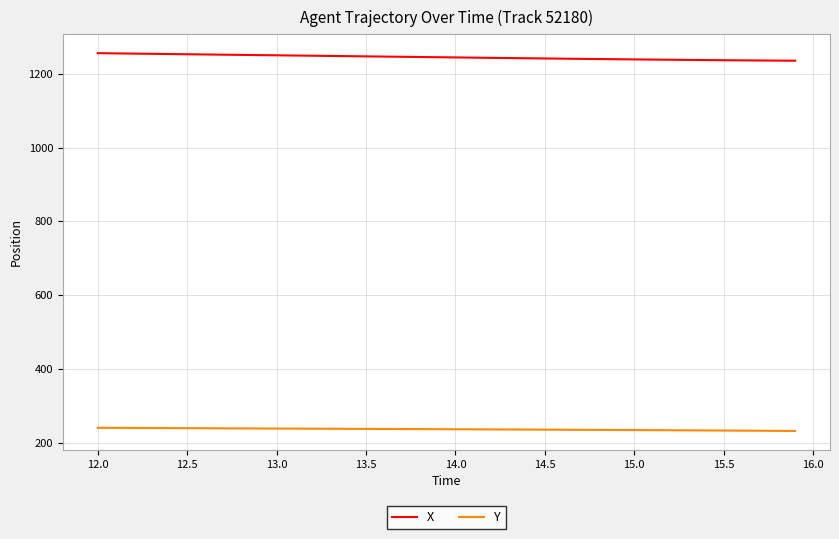

What is the maximum value shown in the chart?

1256.6